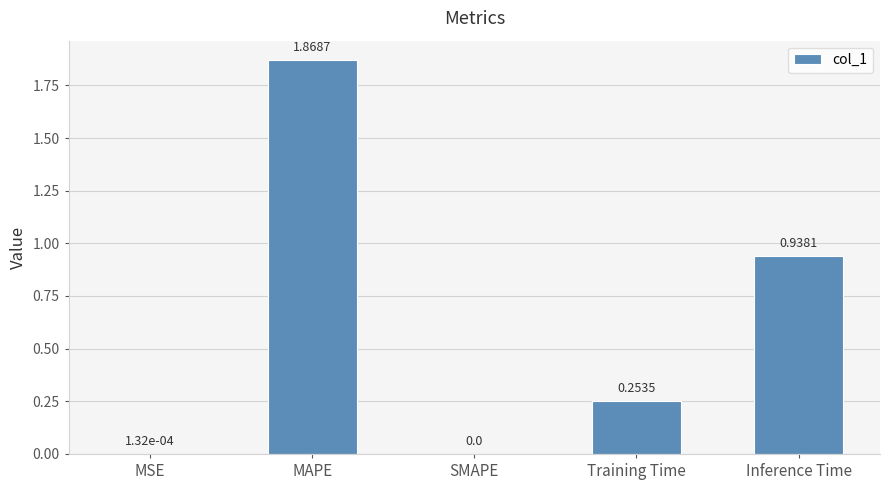

What is the sum of all values?

3.1